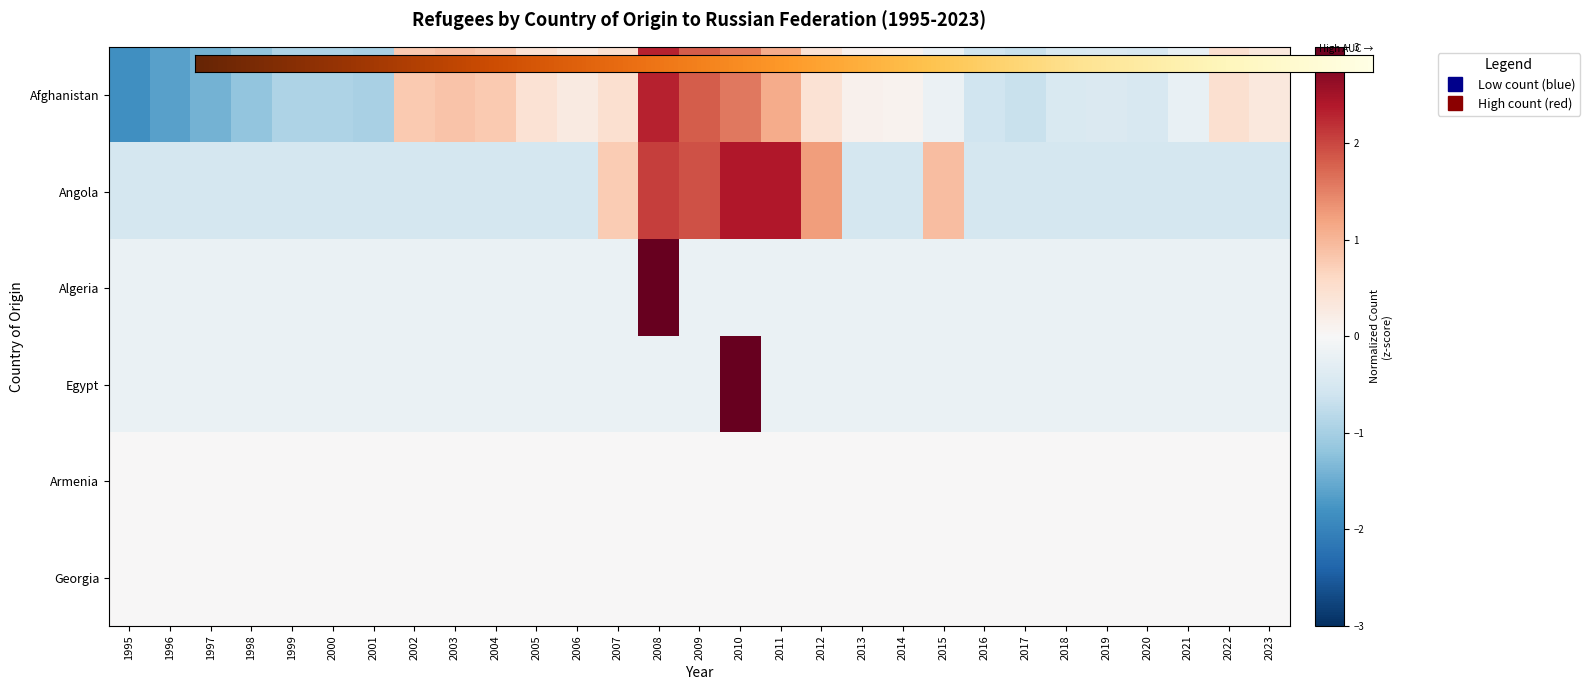

Is the value of Algeria at 2004 greater than the value of Angola at 2004?

Yes